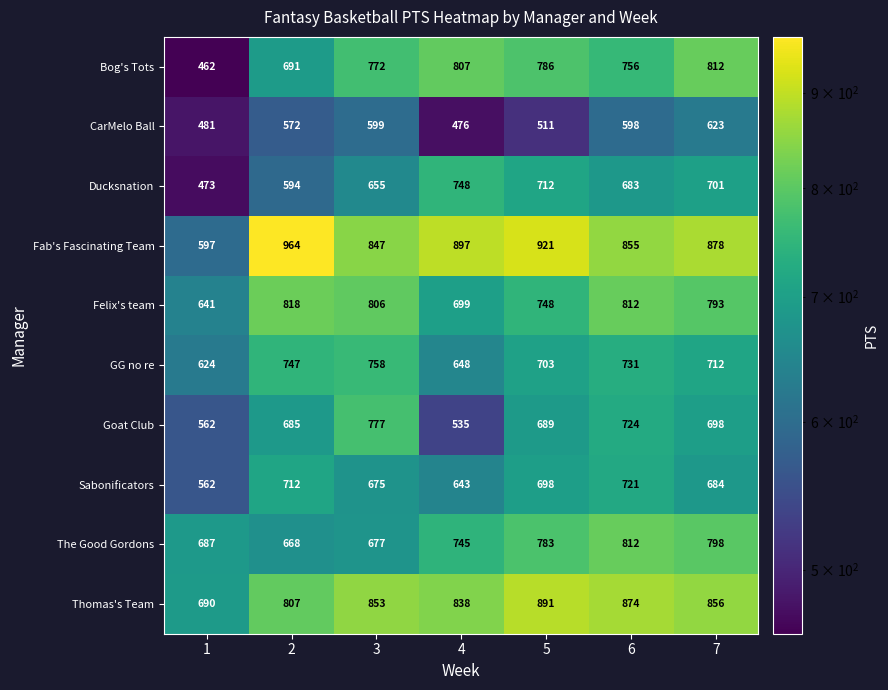

What is the sum of the Felix's team values at 7 and 3?

1599